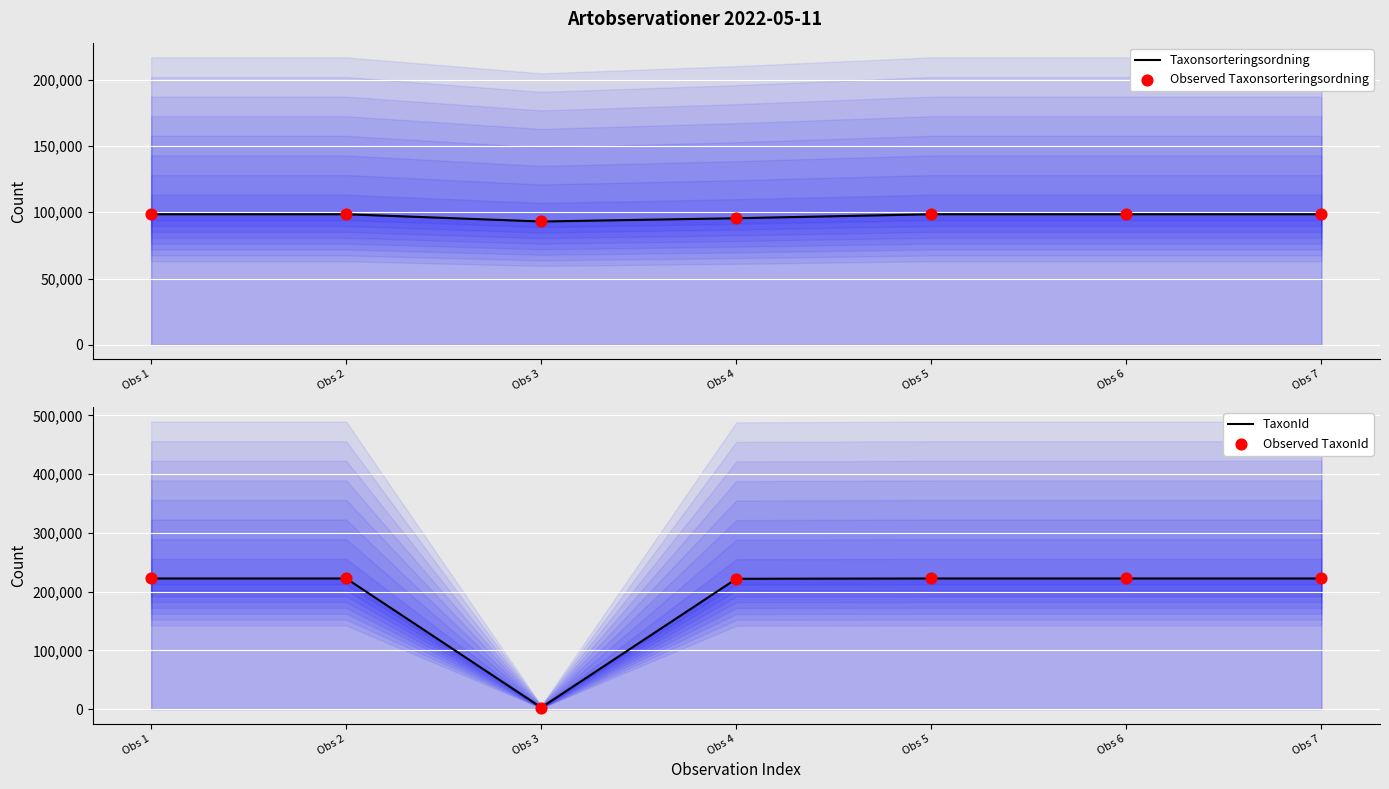

At how many categories does at least one series exceed 145680?

6